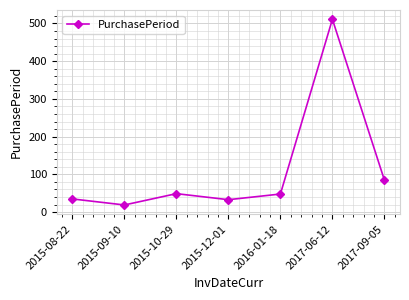

What is the approximate value at 2017-09-05, to the nearest 50?

100